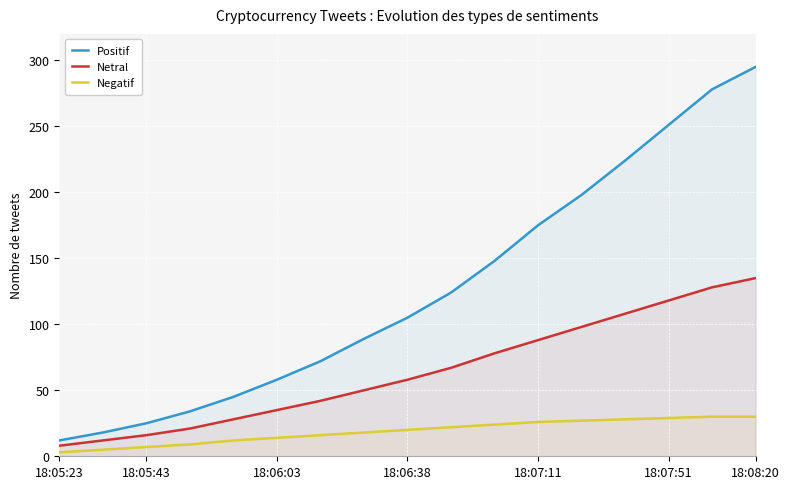

At 18:07:51, list the series in order from smallest to largest.

Negatif, Netral, Positif